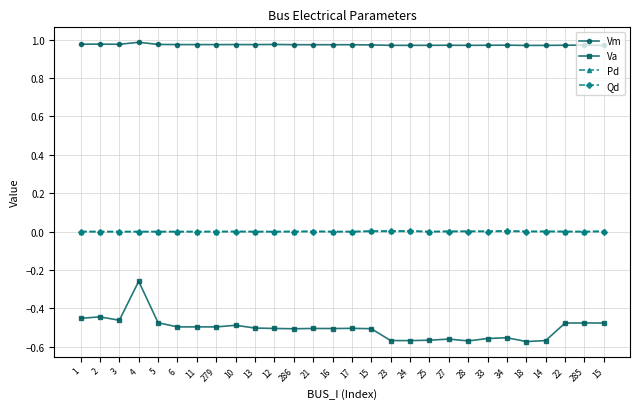

Is the value of Qd at 22 greater than the value of Pd at 18?

No